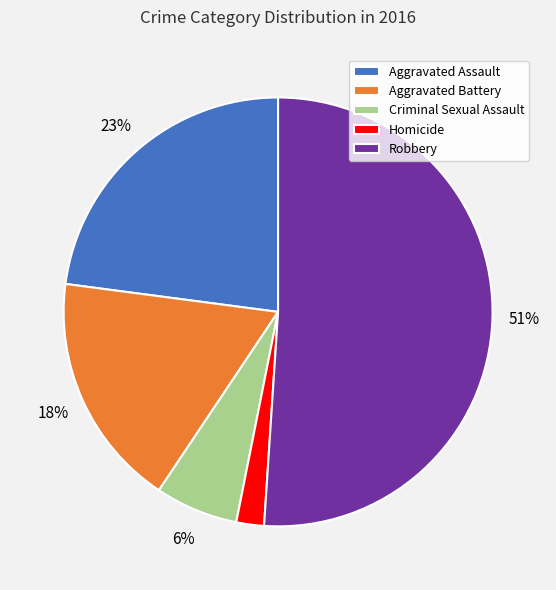

Between Aggravated Battery and Robbery, which is larger?

Robbery